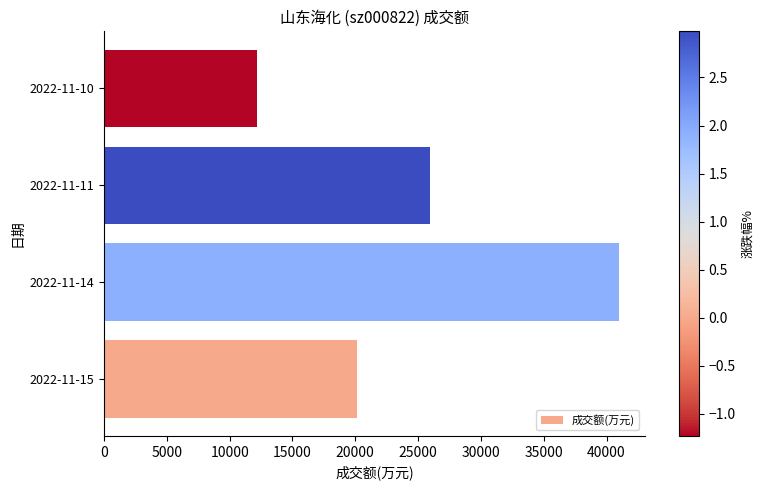

Reading top to bottom, list all the values displayed in this chart.

2022-11-10=12140	2022-11-11=25939	2022-11-14=40999	2022-11-15=20171